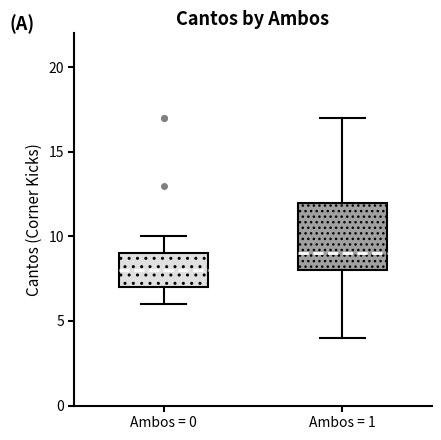

Where is the upper edge of the box for Ambos = 1 on the y-axis? The values are not printed on the chart, so give them approximately, as read against the axis.

12